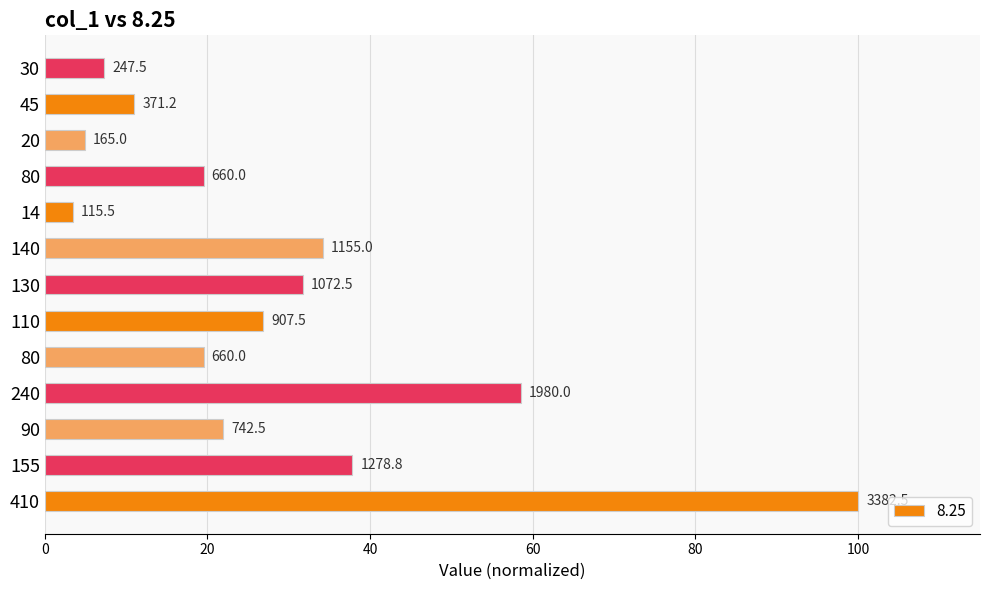

Where does the data first go above 21?

410